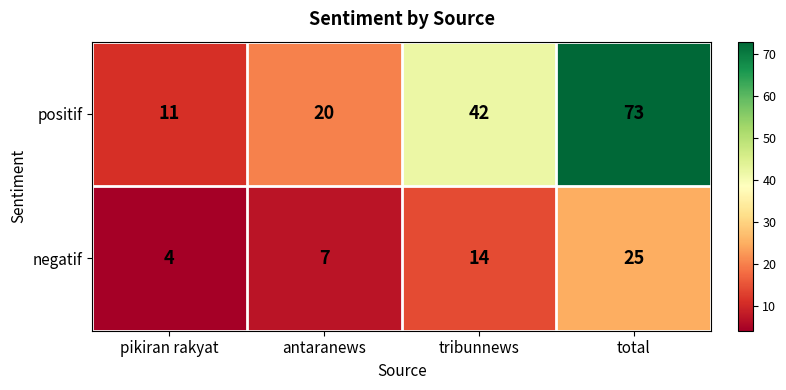

What is the difference between the maximum and minimum values in the positif series?

62